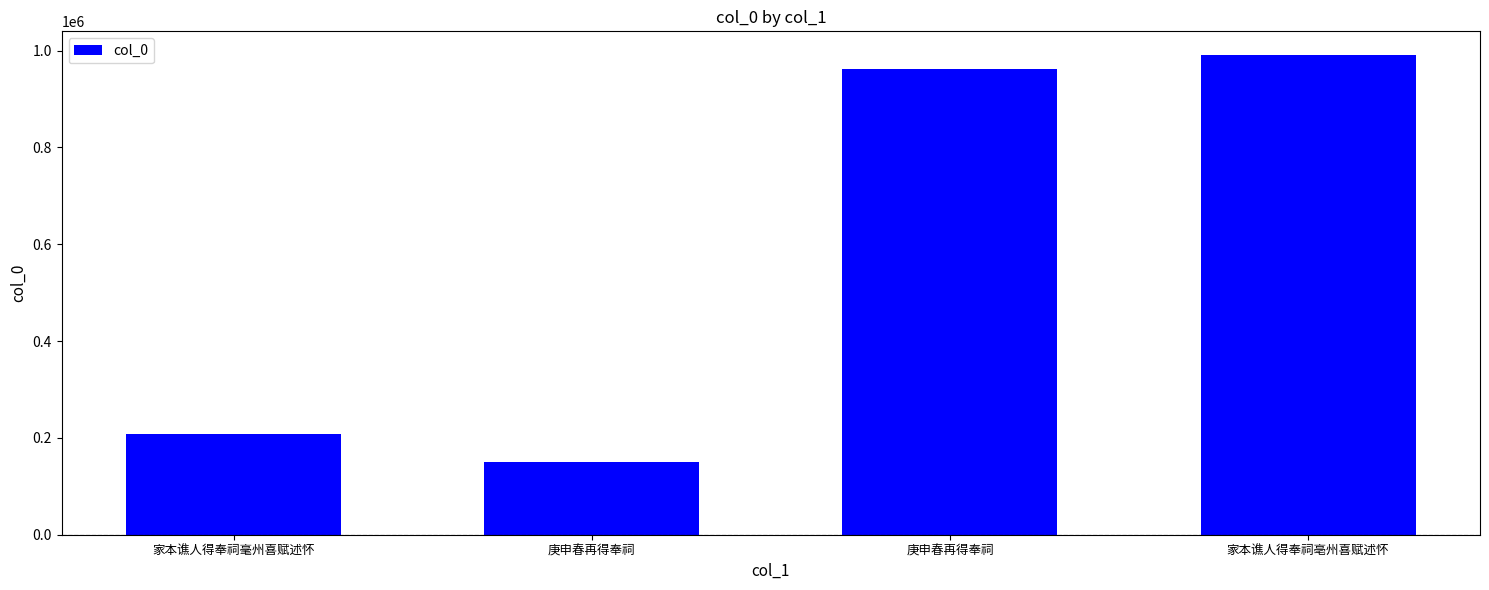

Reading left to right, transcribe all the data shown in this chart.

家本谯人得奉祠毫州喜赋述怀=207781	庚申春再得奉祠=150658	庚申春再得奉祠=961438	家本谯人得奉祠亳州喜赋述怀=990387